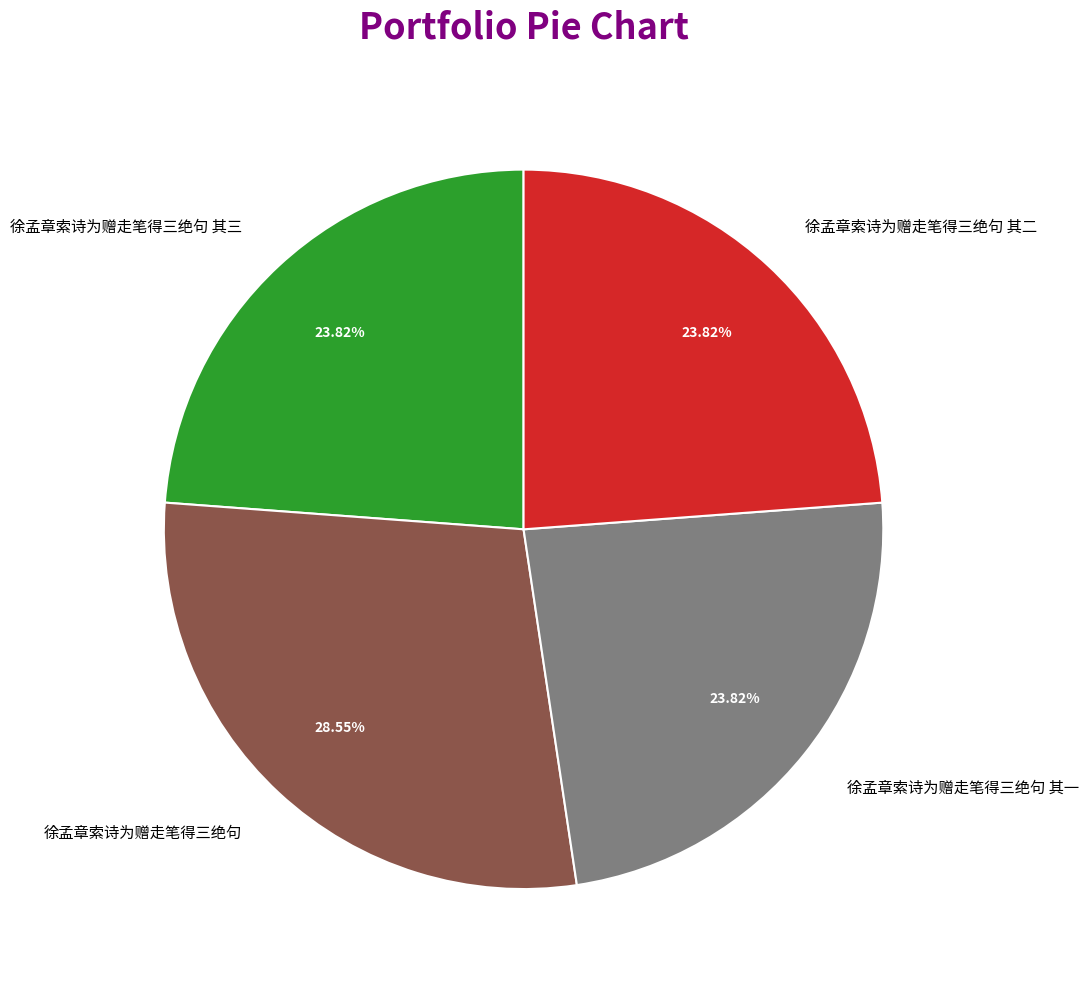

Between 徐孟章索诗为赠走笔得三绝句 其二 and 徐孟章索诗为赠走笔得三绝句, which is larger?

徐孟章索诗为赠走笔得三绝句